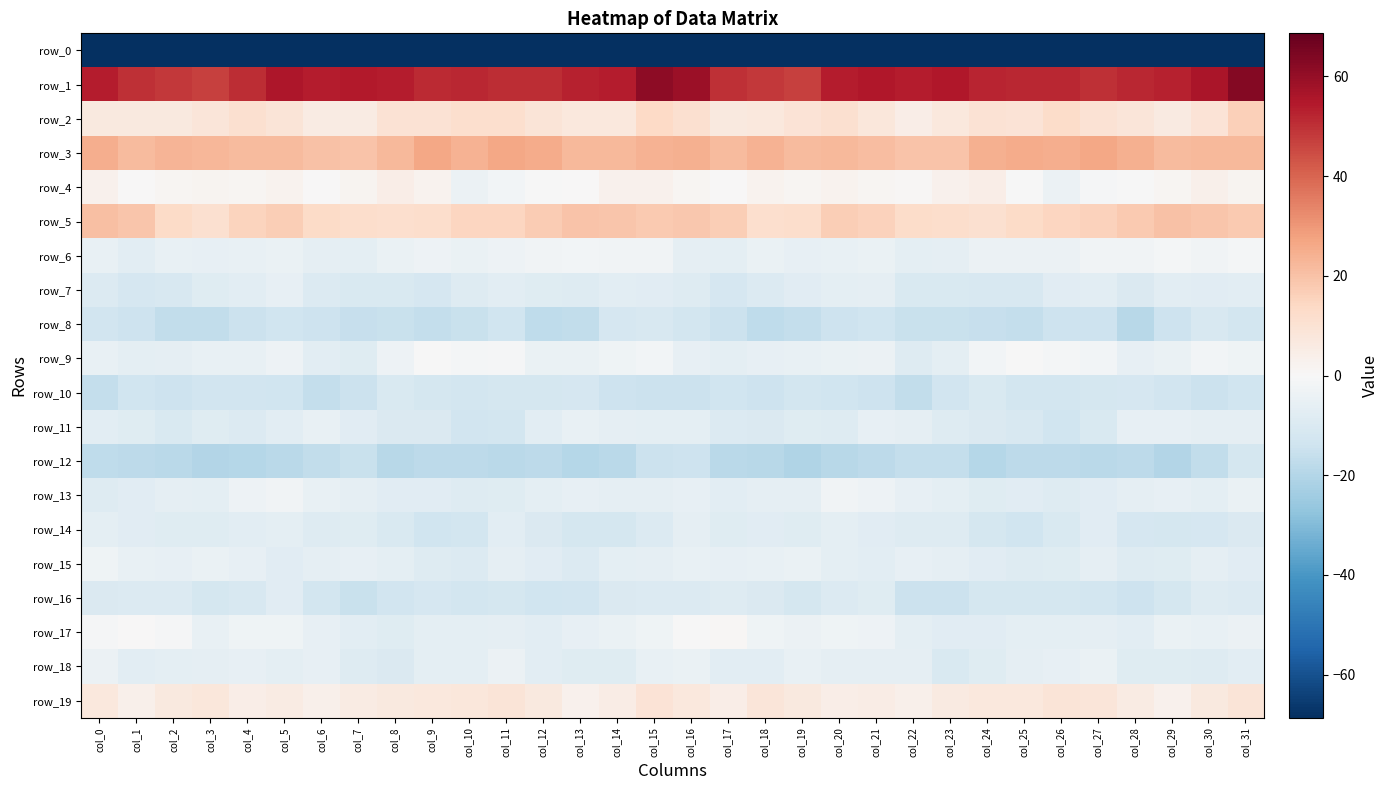

Reading left to right, list all the values displayed in this chart.

row_0: col_0=-211.6	col_1=-182.8	col_2=-185.6	col_3=-190.2	col_4=-190.4	col_5=-188.4	col_6=-183.6	col_7=-185.9	col_8=-187.3	col_9=-186.6	col_10=-189.4	col_11=-183.9	col_12=-184.6	col_13=-186.0	col_14=-181.5	col_15=-176.0	col_16=-174.6	col_17=-182.0	col_18=-187.5	col_19=-190.9	col_20=-190.0	col_21=-186.2	col_22=-183.8	col_23=-187.3	col_24=-186.4	col_25=-187.9	col_26=-188.2	col_27=-183.0	col_28=-186.1	col_29=-184.5	col_30=-180.5	col_31=-198.1
row_1: col_0=54.1	col_1=50.2	col_2=48.6	col_3=47.1	col_4=50.9	col_5=55.6	col_6=53.8	col_7=54.6	col_8=53.8	col_9=51.3	col_10=51.9	col_11=50.6	col_12=50.8	col_13=52.9	col_14=53.9	col_15=61.6	col_16=58.8	col_17=49.9	col_18=48.4	col_19=47.0	col_20=53.6	col_21=54.9	col_22=53.7	col_23=54.9	col_24=52.5	col_25=51.5	col_26=51.8	col_27=50.0	col_28=51.7	col_29=52.9	col_30=55.8	col_31=63.0
row_2: col_0=6.8	col_1=6.8	col_2=6.4	col_3=8.5	col_4=10.9	col_5=9.1	col_6=5.4	col_7=5.6	col_8=10.0	col_9=9.7	col_10=11.3	col_11=11.5	col_12=9.0	col_13=7.0	col_14=7.2	col_15=13.7	col_16=10.9	col_17=6.8	col_18=7.1	col_19=9.6	col_20=10.9	col_21=7.6	col_22=4.6	col_23=7.5	col_24=10.1	col_25=9.6	col_26=12.7	col_27=10.1	col_28=8.5	col_29=6.2	col_30=9.3	col_31=16.2
row_3: col_0=24.7	col_1=21.8	col_2=23.4	col_3=22.6	col_4=21.8	col_5=21.6	col_6=20.0	col_7=19.4	col_8=22.0	col_9=26.7	col_10=24.1	col_11=26.5	col_12=25.7	col_13=22.2	col_14=22.2	col_15=24.1	col_16=24.3	col_17=21.9	col_18=23.9	col_19=21.8	col_20=22.0	col_21=21.0	col_22=19.6	col_23=19.6	col_24=24.5	col_25=25.6	col_26=25.1	col_27=26.4	col_28=24.5	col_29=21.7	col_30=22.3	col_31=22.3
row_4: col_0=3.0	col_1=0.5	col_2=1.6	col_3=1.8	col_4=1.5	col_5=2.3	col_6=0.4	col_7=2.1	col_8=4.4	col_9=2.1	col_10=-4.1	col_11=-2.1	col_12=-0.4	col_13=0.4	col_14=3.0	col_15=3.1	col_16=1.4	col_17=0.3	col_18=2.4	col_19=1.1	col_20=2.3	col_21=1.4	col_22=0.5	col_23=3.2	col_24=4.4	col_25=-0.5	col_26=-4.3	col_27=-1.0	col_28=-0.5	col_29=1.5	col_30=3.7	col_31=2.0
row_5: col_0=20.9	col_1=19.2	col_2=13.1	col_3=11.2	col_4=15.4	col_5=16.9	col_6=13.2	col_7=12.2	col_8=11.4	col_9=12.1	col_10=14.8	col_11=14.9	col_12=17.2	col_13=19.6	col_14=18.9	col_15=17.8	col_16=18.7	col_17=16.9	col_18=11.7	col_19=12.1	col_20=17.0	col_21=15.7	col_22=12.5	col_23=12.1	col_24=11.2	col_25=13.3	col_26=14.7	col_27=15.9	col_28=17.8	col_29=20.1	col_30=18.8	col_31=18.1
row_6: col_0=-5.1	col_1=-7.1	col_2=-5.1	col_3=-5.4	col_4=-5.2	col_5=-4.5	col_6=-6.1	col_7=-6.6	col_8=-4.6	col_9=-3.7	col_10=-4.5	col_11=-3.5	col_12=-2.2	col_13=-1.8	col_14=-2.4	col_15=-2.5	col_16=-5.9	col_17=-6.5	col_18=-4.7	col_19=-5.9	col_20=-4.8	col_21=-4.7	col_22=-6.7	col_23=-6.1	col_24=-3.9	col_25=-4.1	col_26=-4.2	col_27=-2.6	col_28=-2.5	col_29=-1.5	col_30=-2.3	col_31=-1.3
row_7: col_0=-9.5	col_1=-11.5	col_2=-10.8	col_3=-8.1	col_4=-7.2	col_5=-5.8	col_6=-9.3	col_7=-10.5	col_8=-10.4	col_9=-11.3	col_10=-9.1	col_11=-7.2	col_12=-8.4	col_13=-8.7	col_14=-7.2	col_15=-7.8	col_16=-9.0	col_17=-11.4	col_18=-9.6	col_19=-7.8	col_20=-6.6	col_21=-6.4	col_22=-10.4	col_23=-10.4	col_24=-10.9	col_25=-10.7	col_26=-8.0	col_27=-7.0	col_28=-9.7	col_29=-7.2	col_30=-7.9	col_31=-7.2
row_8: col_0=-13.0	col_1=-14.0	col_2=-16.7	col_3=-16.9	col_4=-14.8	col_5=-13.6	col_6=-14.3	col_7=-15.7	col_8=-15.4	col_9=-16.5	col_10=-15.4	col_11=-13.6	col_12=-17.4	col_13=-17.1	col_14=-11.3	col_15=-10.8	col_16=-12.8	col_17=-14.8	col_18=-17.3	col_19=-16.3	col_20=-14.0	col_21=-13.4	col_22=-15.2	col_23=-15.5	col_24=-15.8	col_25=-16.5	col_26=-14.2	col_27=-14.4	col_28=-19.0	col_29=-14.4	col_30=-11.1	col_31=-12.6
row_9: col_0=-5.3	col_1=-6.6	col_2=-5.9	col_3=-5.3	col_4=-5.1	col_5=-3.4	col_6=-7.2	col_7=-8.3	col_8=-3.6	col_9=-0.4	col_10=-1.2	col_11=-0.9	col_12=-4.8	col_13=-4.7	col_14=-2.8	col_15=-2.1	col_16=-5.5	col_17=-6.6	col_18=-5.7	col_19=-5.3	col_20=-4.4	col_21=-4.2	col_22=-8.6	col_23=-7.0	col_24=-1.9	col_25=-0.5	col_26=-1.3	col_27=-1.8	col_28=-5.5	col_29=-4.4	col_30=-2.1	col_31=-2.9
row_10: col_0=-16.3	col_1=-13.9	col_2=-13.9	col_3=-13.1	col_4=-13.3	col_5=-13.7	col_6=-16.2	col_7=-14.9	col_8=-10.6	col_9=-11.9	col_10=-12.7	col_11=-12.2	col_12=-11.9	col_13=-11.8	col_14=-14.4	col_15=-14.8	col_16=-14.5	col_17=-13.7	col_18=-14.3	col_19=-12.7	col_20=-13.7	col_21=-14.1	col_22=-16.9	col_23=-12.9	col_24=-10.7	col_25=-12.5	col_26=-12.5	col_27=-12.1	col_28=-11.4	col_29=-13.0	col_30=-14.6	col_31=-13.7
row_11: col_0=-7.2	col_1=-8.1	col_2=-10.5	col_3=-8.3	col_4=-9.2	col_5=-7.2	col_6=-5.2	col_7=-7.7	col_8=-9.8	col_9=-9.9	col_10=-13.2	col_11=-12.5	col_12=-7.2	col_13=-5.1	col_14=-6.1	col_15=-7.0	col_16=-6.7	col_17=-9.6	col_18=-9.7	col_19=-8.2	col_20=-9.1	col_21=-5.7	col_22=-6.1	col_23=-8.7	col_24=-9.8	col_25=-10.8	col_26=-13.7	col_27=-10.5	col_28=-5.7	col_29=-5.6	col_30=-6.2	col_31=-6.3
row_12: col_0=-17.5	col_1=-17.8	col_2=-18.7	col_3=-20.1	col_4=-19.5	col_5=-18.7	col_6=-17.1	col_7=-15.3	col_8=-19.2	col_9=-18.1	col_10=-18.1	col_11=-18.7	col_12=-18.0	col_13=-19.5	col_14=-18.4	col_15=-14.8	col_16=-14.4	col_17=-18.2	col_18=-18.9	col_19=-20.4	col_20=-18.9	col_21=-18.2	col_22=-16.2	col_23=-16.6	col_24=-19.3	col_25=-17.9	col_26=-18.1	col_27=-18.7	col_28=-18.2	col_29=-20.0	col_30=-16.6	col_31=-12.2
row_13: col_0=-8.9	col_1=-8.0	col_2=-6.1	col_3=-6.9	col_4=-3.5	col_5=-2.5	col_6=-5.0	col_7=-6.3	col_8=-7.8	col_9=-7.8	col_10=-8.8	col_11=-8.3	col_12=-7.0	col_13=-5.7	col_14=-6.3	col_15=-5.9	col_16=-5.8	col_17=-7.0	col_18=-6.2	col_19=-6.1	col_20=-2.3	col_21=-3.4	col_22=-5.8	col_23=-6.7	col_24=-8.4	col_25=-7.7	col_26=-9.1	col_27=-8.0	col_28=-6.4	col_29=-5.6	col_30=-6.5	col_31=-4.8
row_14: col_0=-6.8	col_1=-7.8	col_2=-8.2	col_3=-8.4	col_4=-7.4	col_5=-6.9	col_6=-9.0	col_7=-8.1	col_8=-10.6	col_9=-13.5	col_10=-12.5	col_11=-7.4	col_12=-9.8	col_13=-12.2	col_14=-12.0	col_15=-9.6	col_16=-6.3	col_17=-8.3	col_18=-7.8	col_19=-8.4	col_20=-6.7	col_21=-7.8	col_22=-8.8	col_23=-8.8	col_24=-11.8	col_25=-13.8	col_26=-10.2	col_27=-7.8	col_28=-11.4	col_29=-11.9	col_30=-11.7	col_31=-9.8
row_15: col_0=-3.0	col_1=-5.1	col_2=-5.6	col_3=-4.5	col_4=-5.7	col_5=-7.9	col_6=-6.1	col_7=-5.5	col_8=-6.8	col_9=-8.6	col_10=-9.5	col_11=-6.1	col_12=-7.6	col_13=-9.3	col_14=-6.5	col_15=-6.2	col_16=-4.9	col_17=-5.5	col_18=-5.1	col_19=-4.5	col_20=-6.9	col_21=-7.3	col_22=-5.7	col_23=-5.9	col_24=-7.6	col_25=-8.9	col_26=-8.4	col_27=-6.1	col_28=-8.9	col_29=-8.4	col_30=-6.0	col_31=-7.9
row_16: col_0=-9.7	col_1=-9.6	col_2=-9.1	col_3=-12.1	col_4=-11.0	col_5=-7.7	col_6=-12.5	col_7=-15.4	col_8=-13.1	col_9=-11.6	col_10=-12.3	col_11=-12.2	col_12=-13.8	col_13=-12.9	col_14=-9.8	col_15=-9.3	col_16=-9.5	col_17=-9.1	col_18=-10.2	col_19=-12.2	col_20=-9.5	col_21=-8.4	col_22=-14.8	col_23=-14.7	col_24=-12.2	col_25=-12.0	col_26=-11.9	col_27=-12.8	col_28=-13.9	col_29=-11.8	col_30=-9.0	col_31=-9.5
row_17: col_0=-0.6	col_1=0.3	col_2=-0.8	col_3=-4.9	col_4=-3.1	col_5=-3.2	col_6=-5.4	col_7=-7.5	col_8=-8.2	col_9=-6.8	col_10=-6.8	col_11=-6.4	col_12=-7.1	col_13=-5.8	col_14=-4.5	col_15=-3.2	col_16=-0.0	col_17=0.6	col_18=-3.1	col_19=-4.2	col_20=-3.1	col_21=-3.4	col_22=-6.7	col_23=-8.0	col_24=-7.7	col_25=-6.6	col_26=-6.7	col_27=-6.3	col_28=-7.3	col_29=-4.8	col_30=-5.0	col_31=-4.3
row_18: col_0=-4.1	col_1=-7.3	col_2=-7.0	col_3=-6.0	col_4=-5.4	col_5=-6.6	col_6=-5.6	col_7=-8.8	col_8=-9.9	col_9=-6.7	col_10=-6.5	col_11=-4.2	col_12=-7.1	col_13=-8.1	col_14=-8.4	col_15=-5.3	col_16=-4.6	col_17=-7.3	col_18=-7.1	col_19=-5.0	col_20=-6.4	col_21=-6.0	col_22=-6.3	col_23=-10.4	col_24=-8.5	col_25=-6.4	col_26=-5.4	col_27=-4.8	col_28=-8.1	col_29=-8.1	col_30=-8.7	col_31=-7.4
row_19: col_0=7.0	col_1=3.6	col_2=6.7	col_3=7.7	col_4=4.8	col_5=5.4	col_6=3.5	col_7=5.6	col_8=6.9	col_9=7.0	col_10=8.0	col_11=8.9	col_12=6.9	col_13=3.1	col_14=5.0	col_15=9.5	col_16=7.4	col_17=4.4	col_18=8.2	col_19=6.4	col_20=4.8	col_21=4.8	col_22=3.7	col_23=6.4	col_24=7.1	col_25=7.1	col_26=8.6	col_27=8.5	col_28=5.4	col_29=2.8	col_30=6.7	col_31=8.7